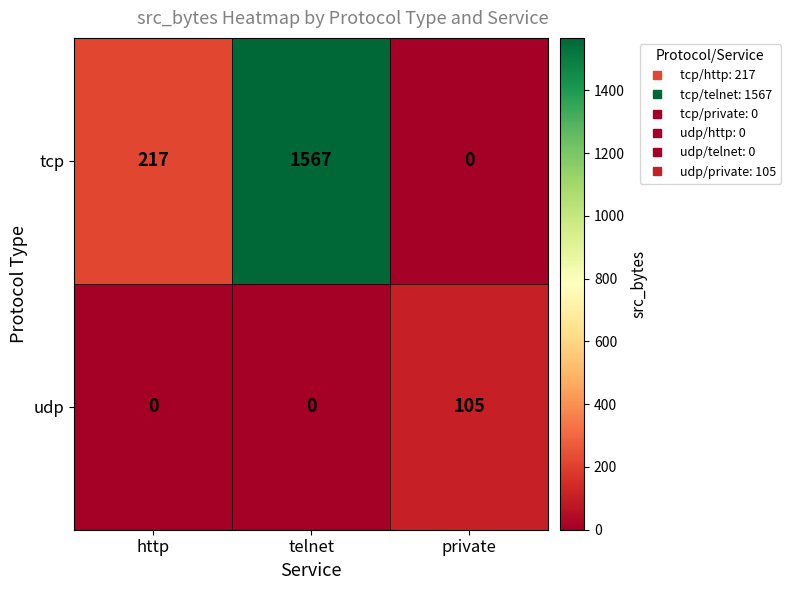

What is the sum of the udp values at http and private?

105